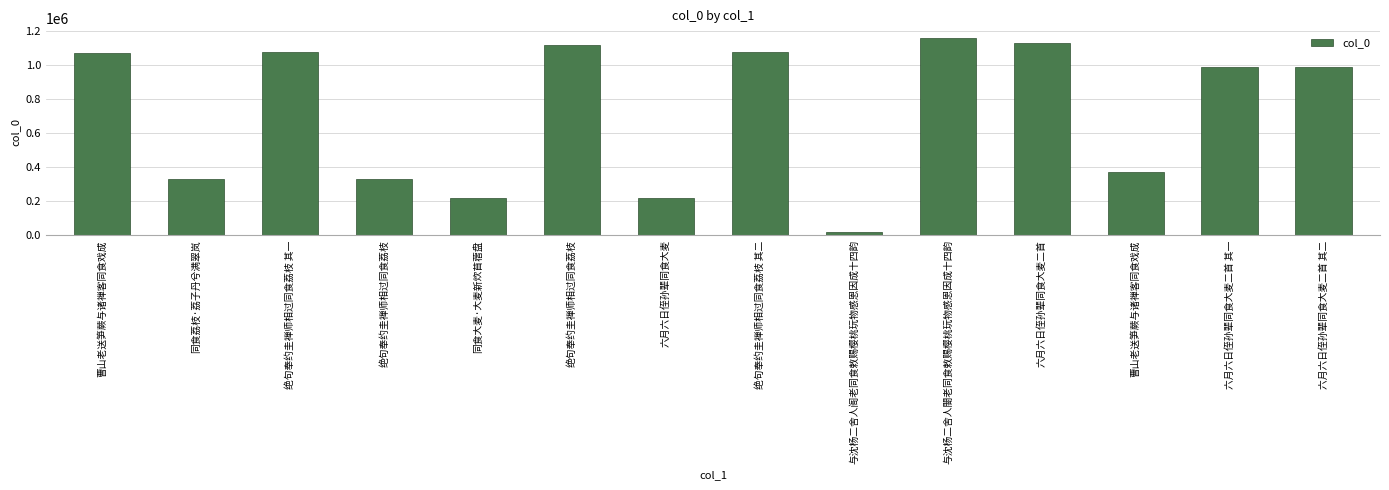

Are the bars horizontal?

No